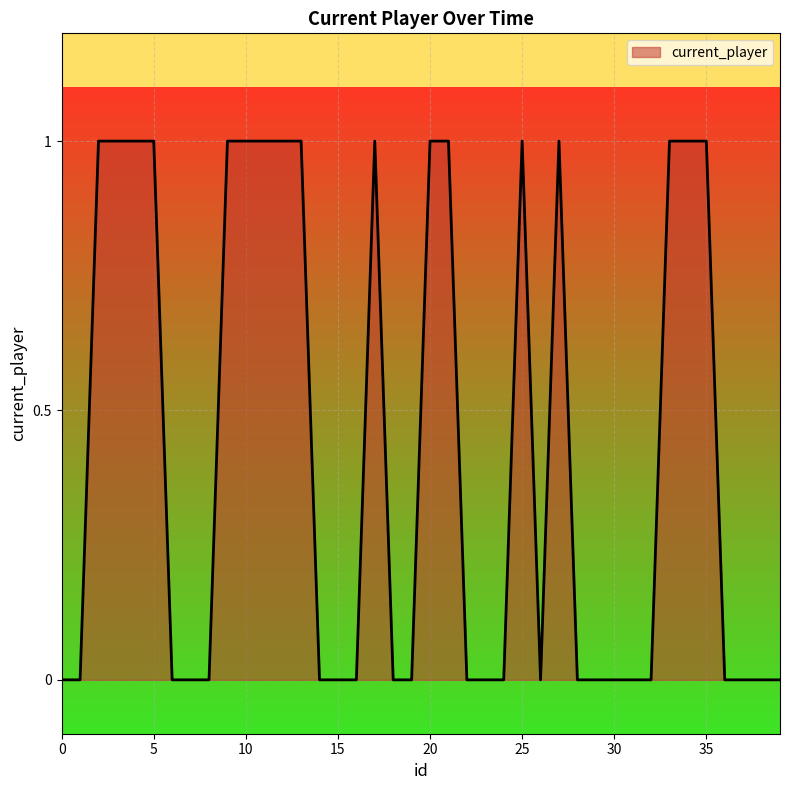

How many points are higher than both their immediate neighbors (excluding endpoints)?

3